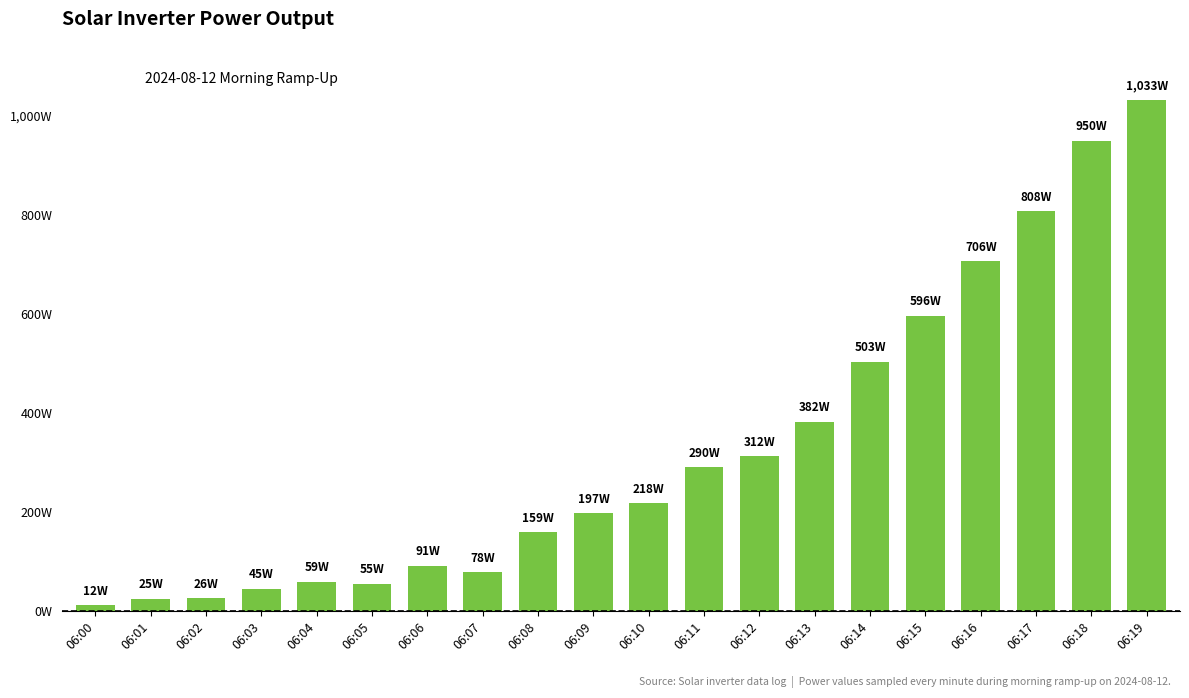

Where does the data first go above 218?

06:11